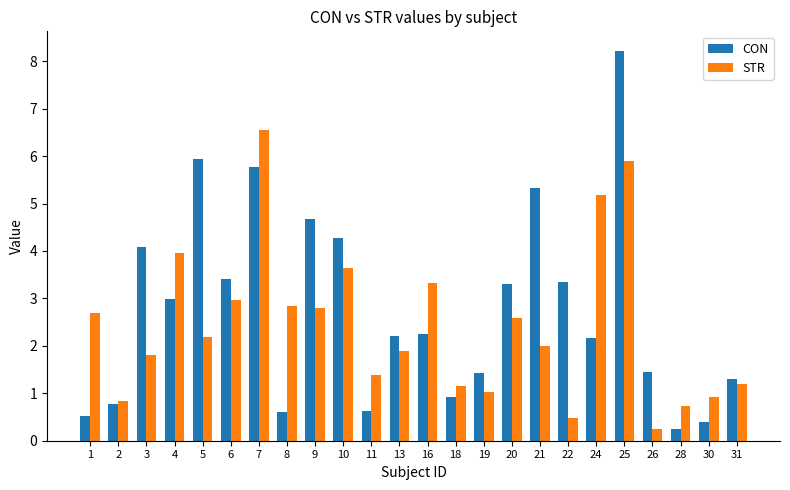

Which series has the largest range (max minus min)?

CON